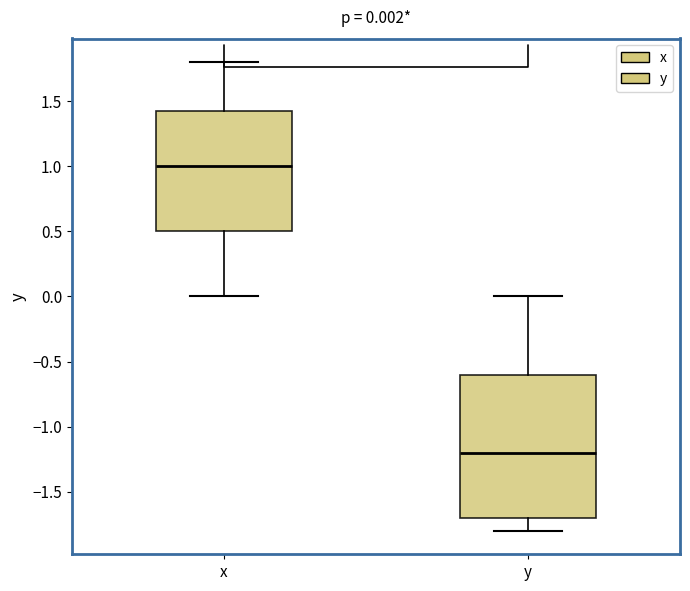

Comparing the boxes themselves (not the whiskers), which one is the tallest?

y